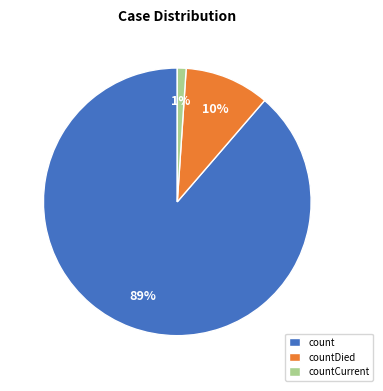

Which slice is the largest?

count